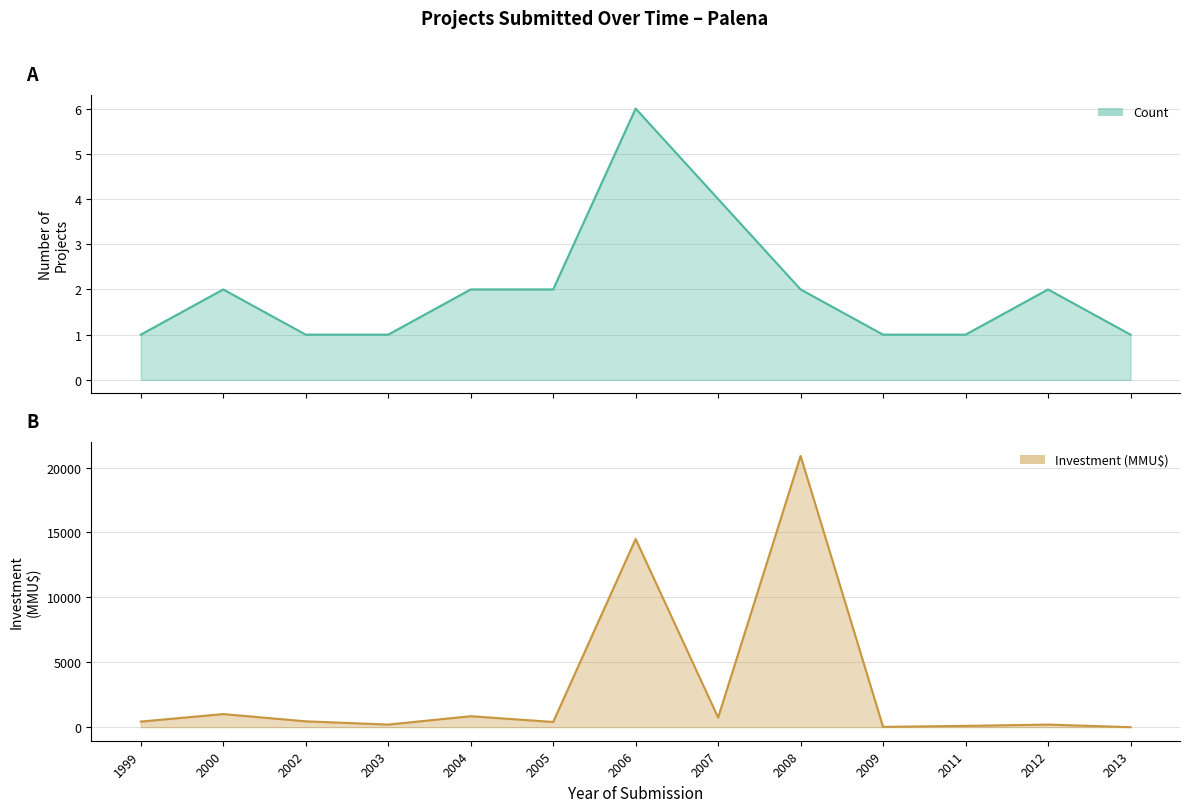

In Investment (MMU$), how many points are lower than both neighbors (excluding endpoints)?

4